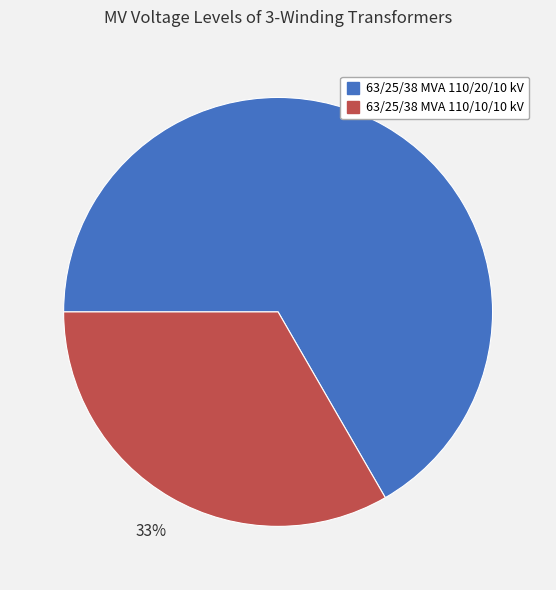

How many segments does this pie chart have?

2